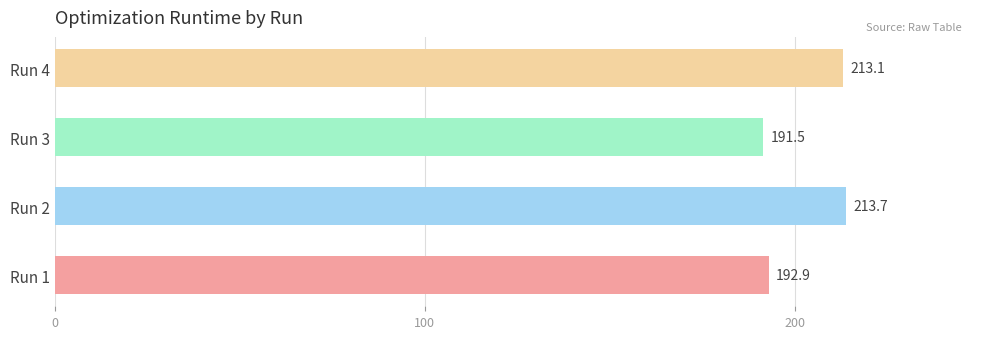

List the labels in order of value, smallest first.

Run 3, Run 1, Run 4, Run 2